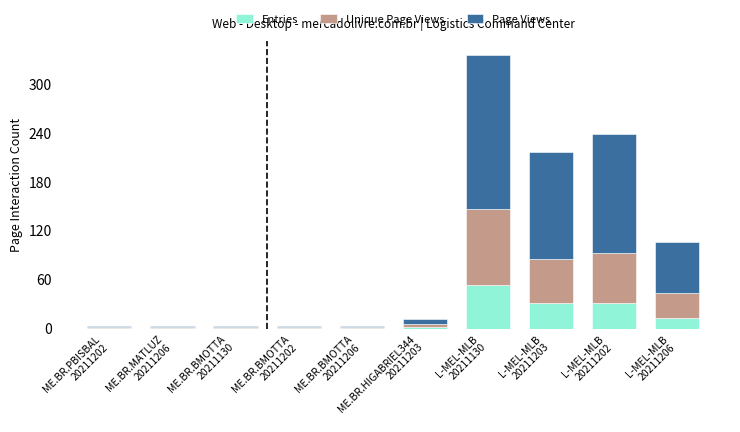

What is the highest value of the Entries series?

53